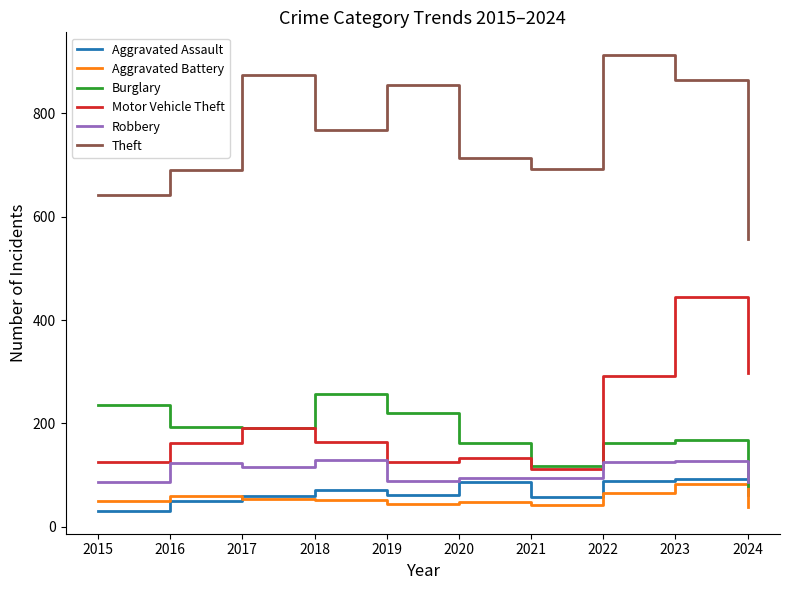

Which series has the largest total across all categories?

Theft